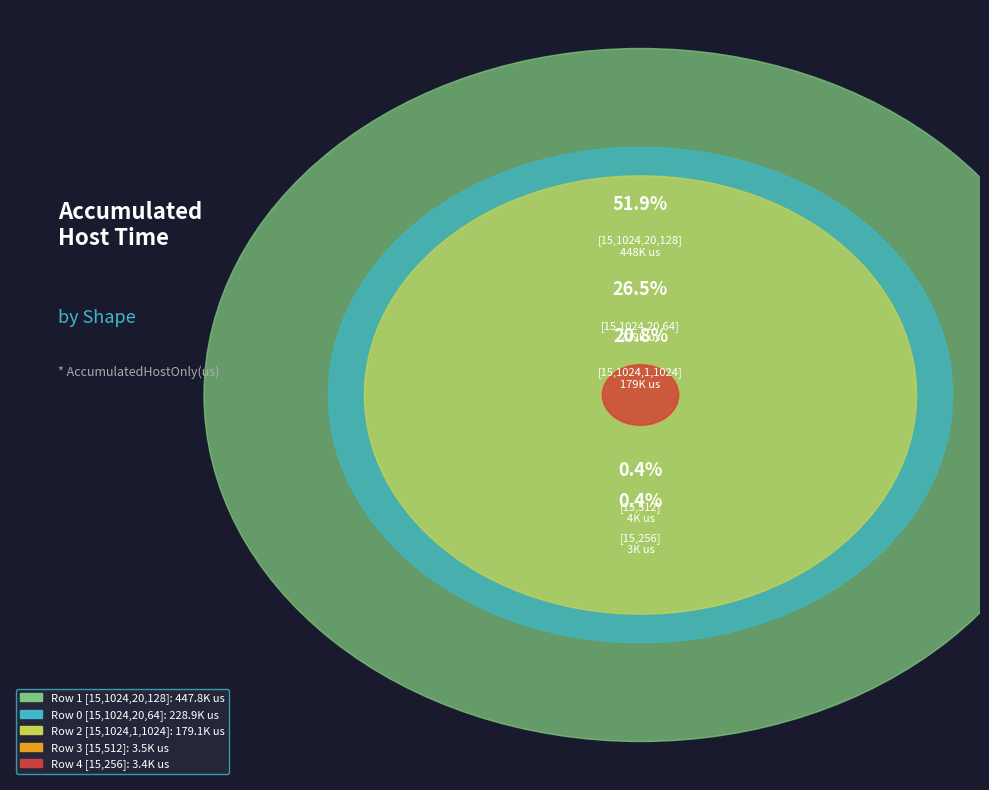

What is the majority slice?

Row 1
[15,1024,20,128]